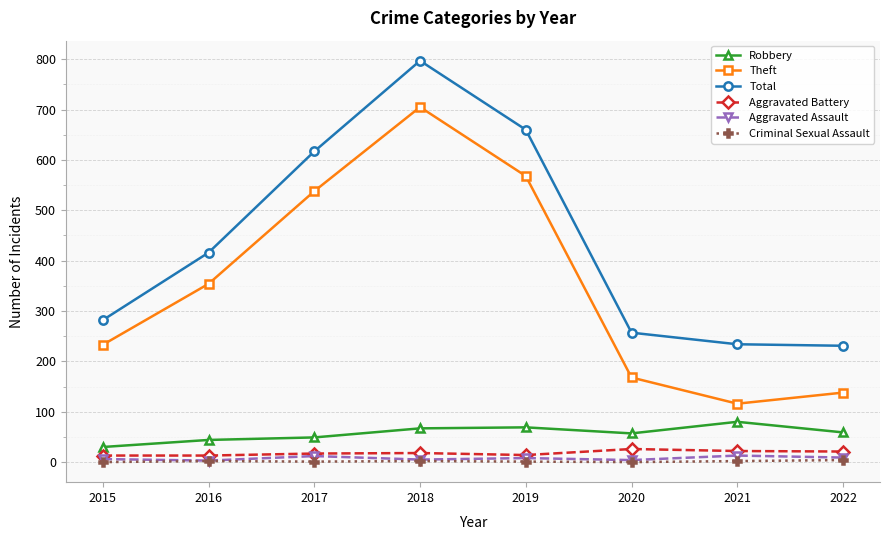

True or false: Robbery and Aggravated Assault intersect in this chart.

False